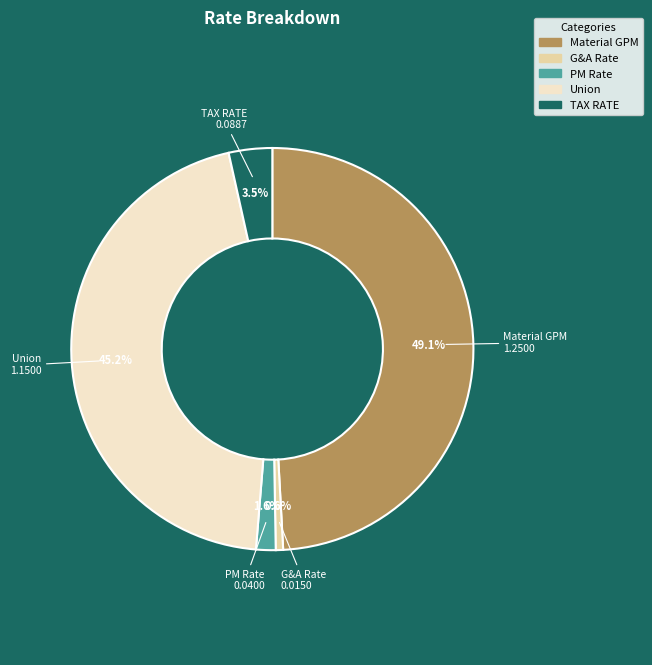

Count the number of slices in the pie.

5